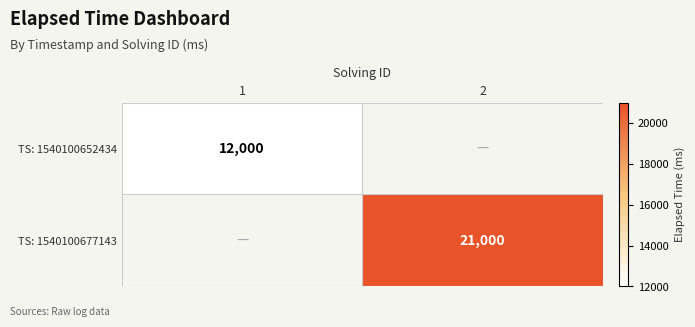

The TS: 1540100652434 series shows 12000.0 at 1. True or false?

True